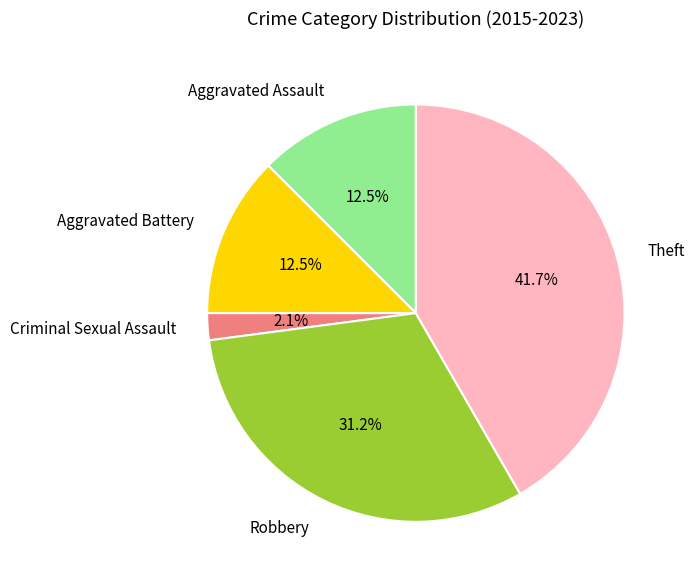

To the nearest percent, what percentage of the pie is Robbery?

31%